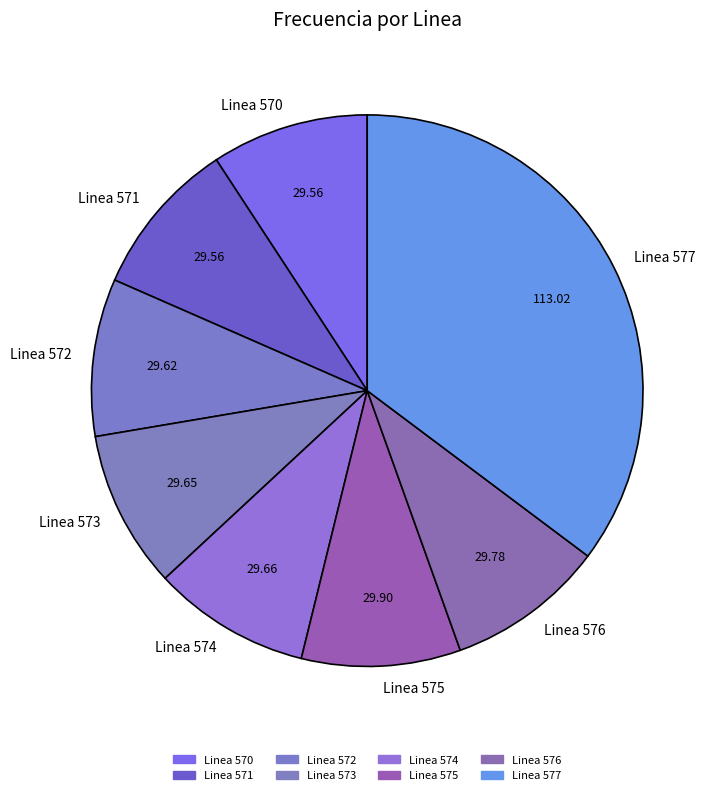

True or false: Linea 571 accounts for 9% of the total.

True